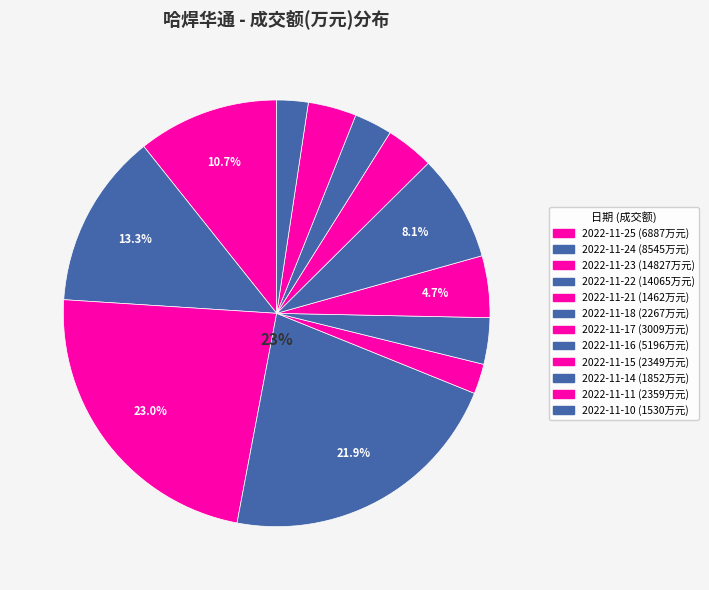

Is the sum of 2022-11-18 and 2022-11-25 greater than half?

No